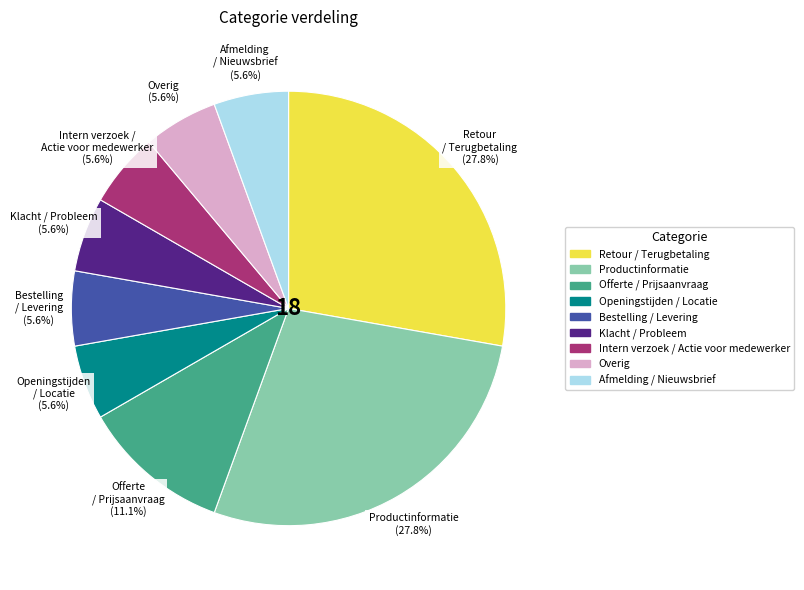

How many segments does this pie chart have?

9